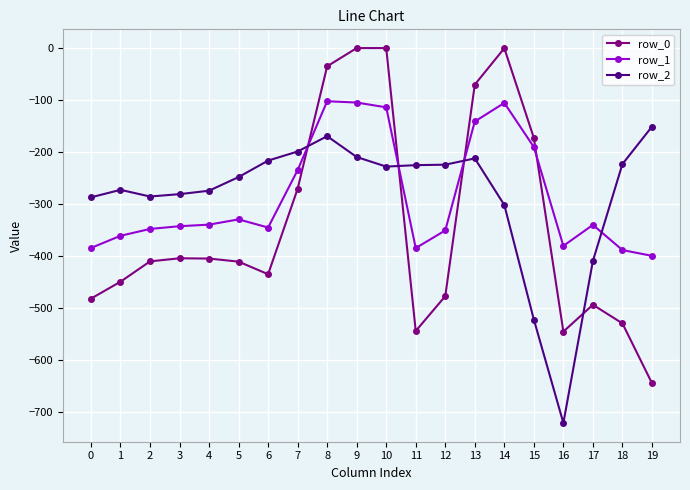

List the series in order of their peak value, lowest first.

row_2, row_1, row_0